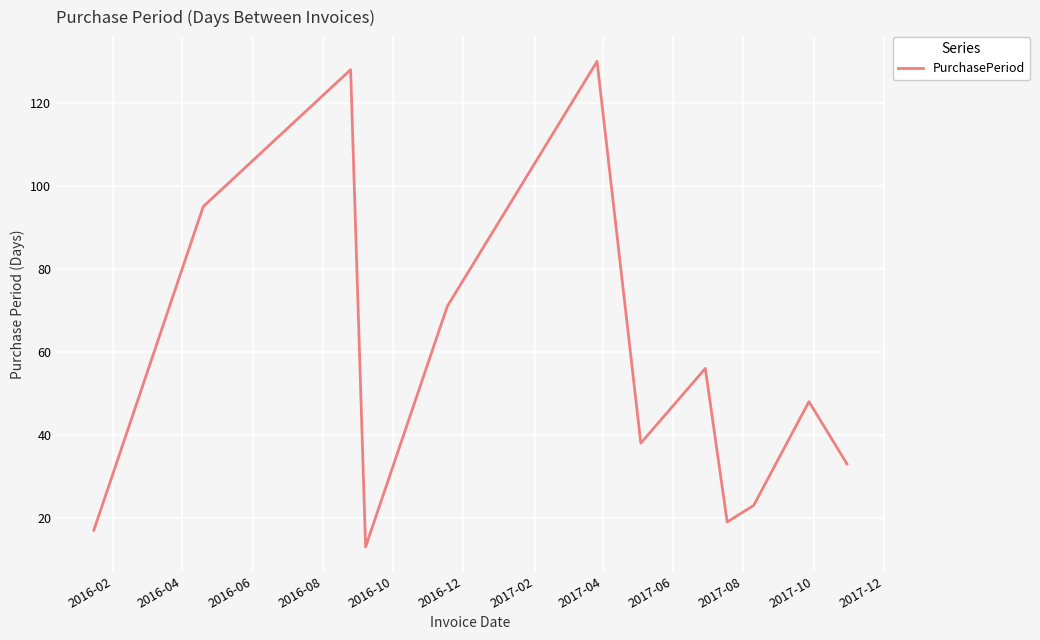

What is the difference between the maximum and minimum values?

117